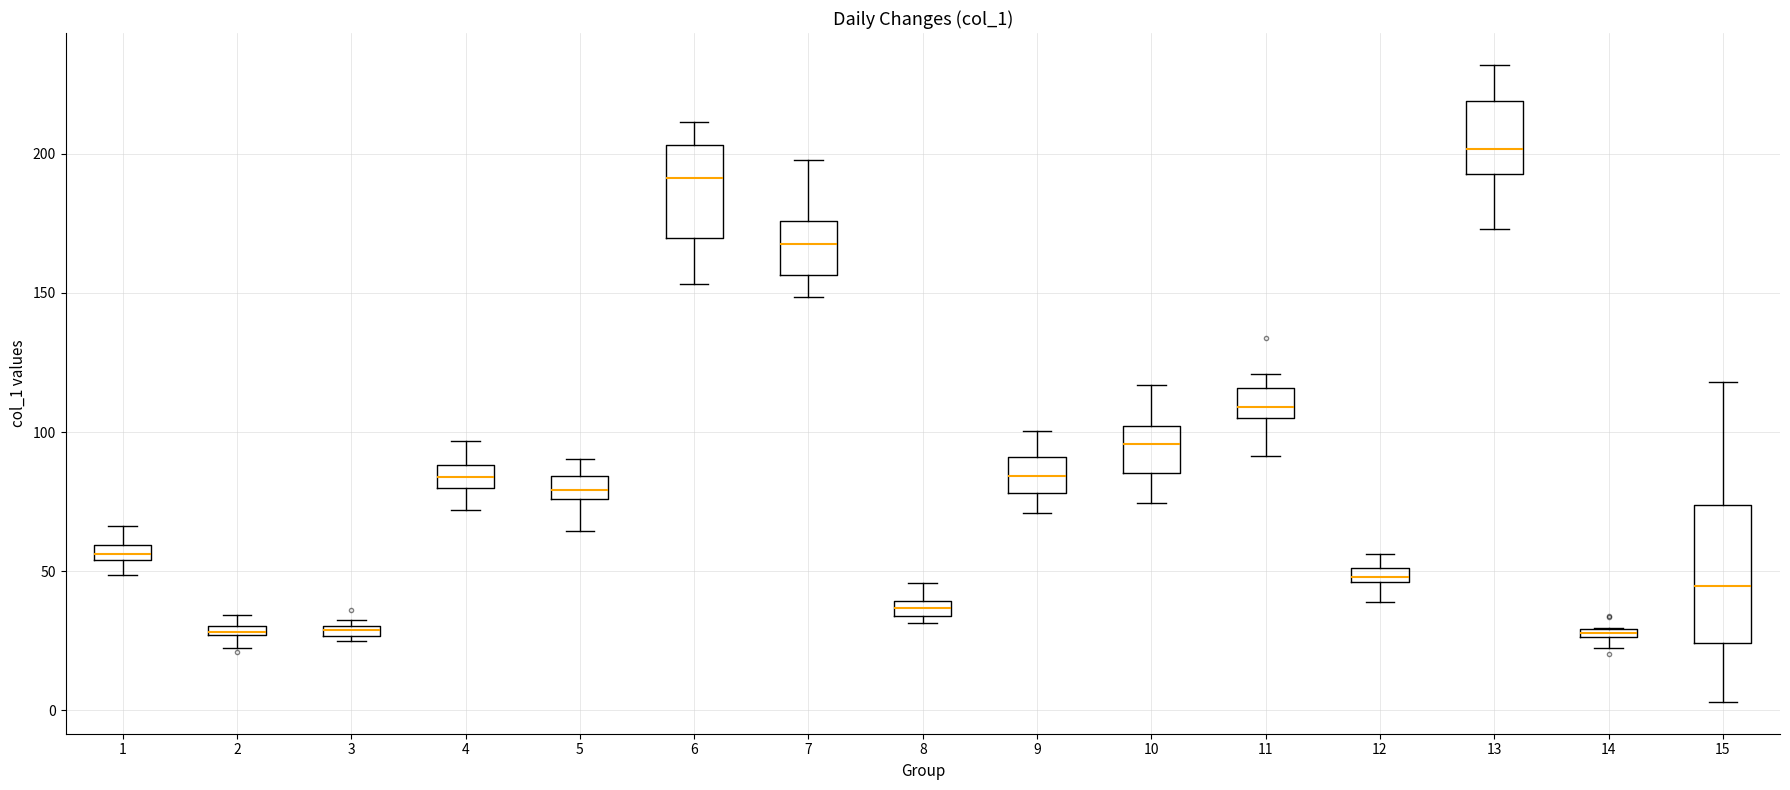

Which box has the highest median line?

13